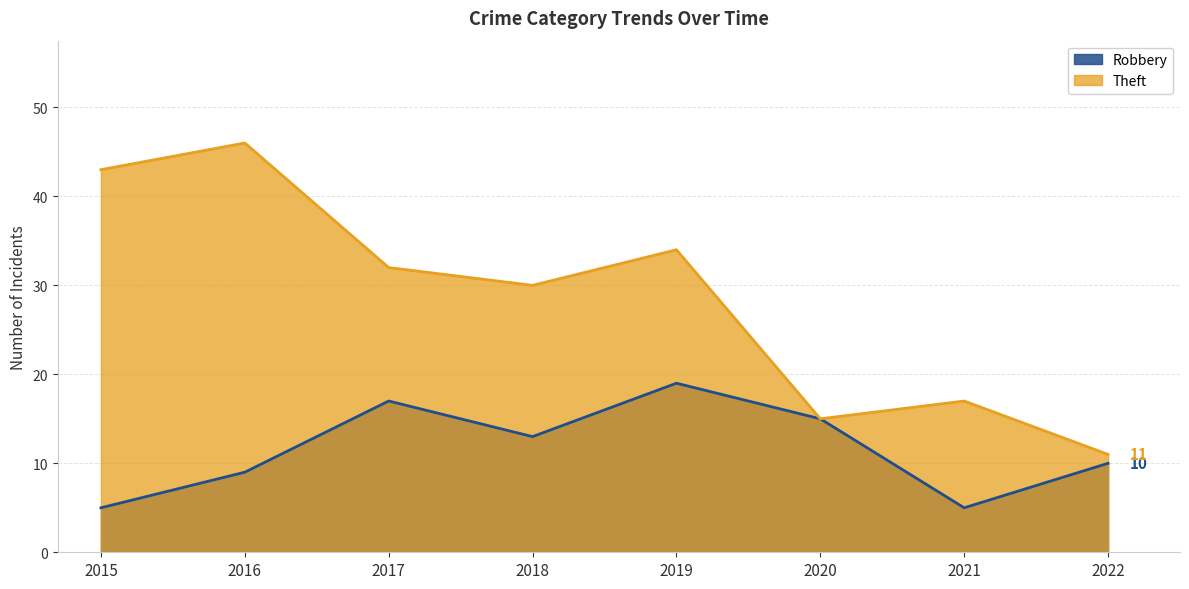

At which label does Theft reach its minimum?

2022